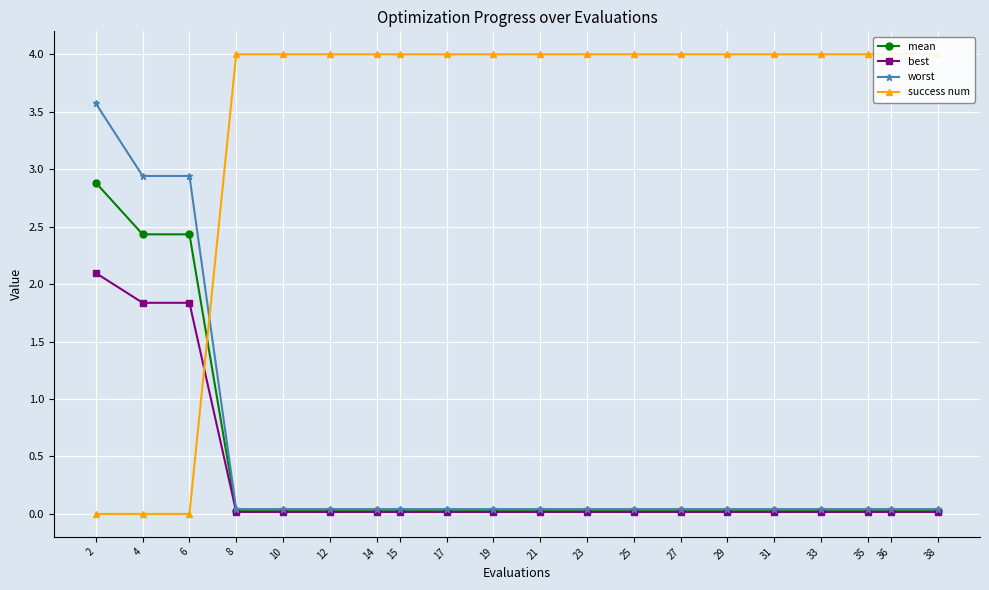

Between 15 and 36, which series saw the biggest shift?

mean